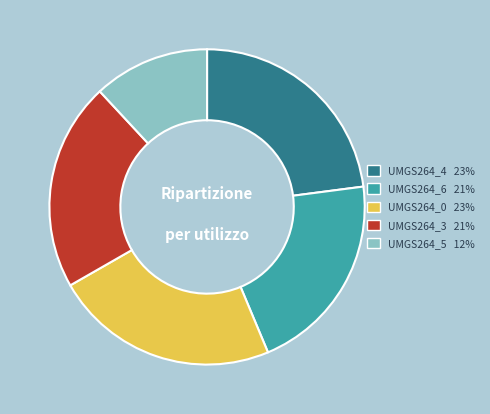

How many segments does this pie chart have?

5